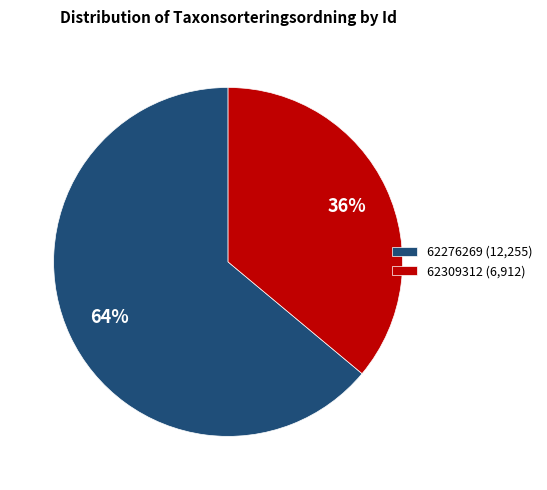

Which has a higher value, 62309312 or 62276269?

62276269